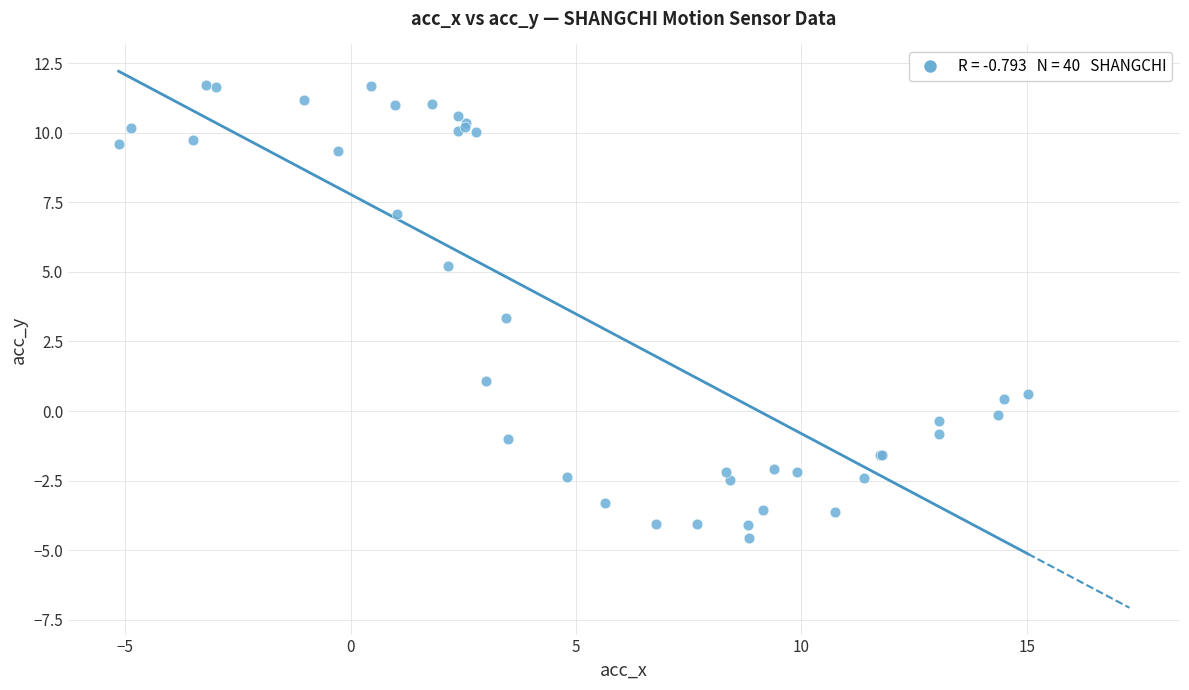

What Y value in the scatter plot is closest to 3?

3.3